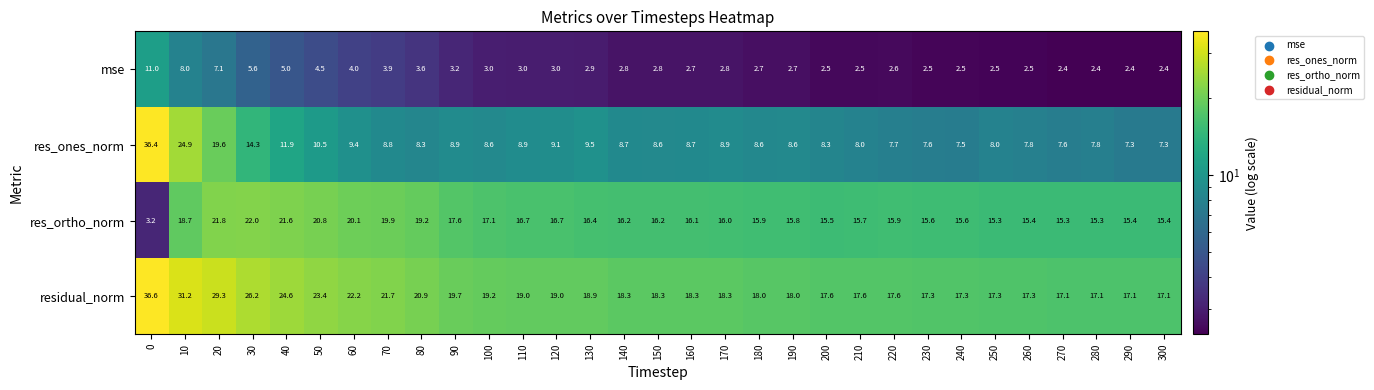

What is the sum of all residual_norm values?

631.5